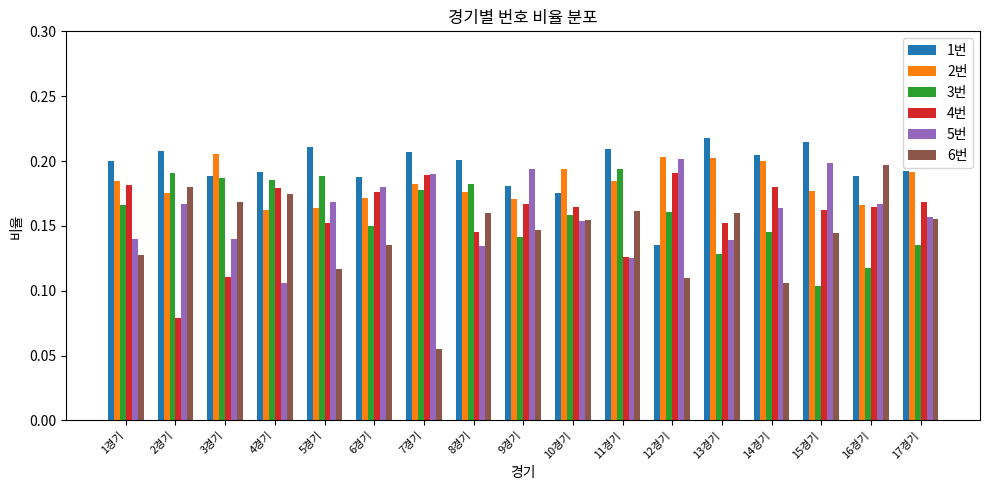

True or false: 5번 has a value of 0.2 at 16경기.

True